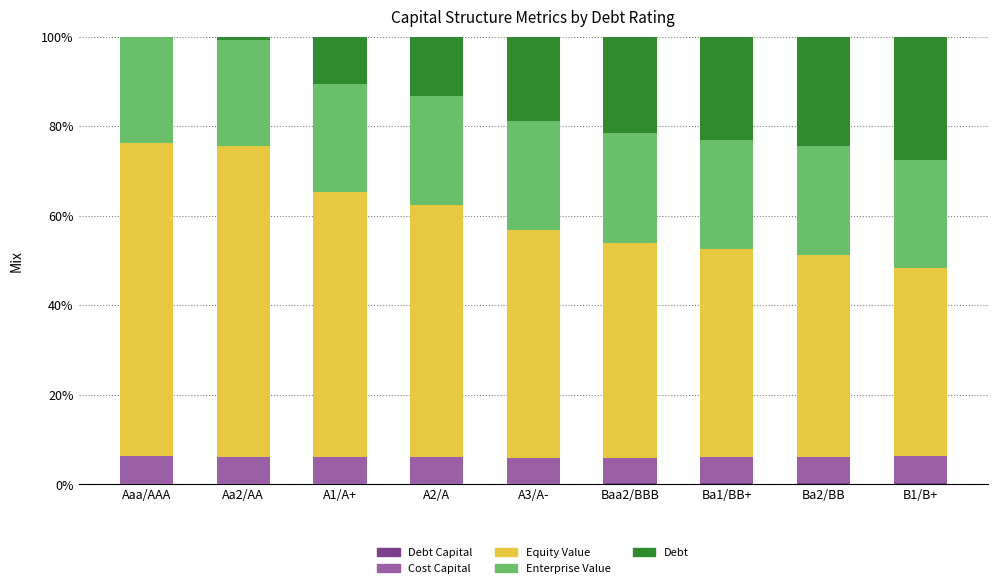

Count the number of categories in the chart.

9